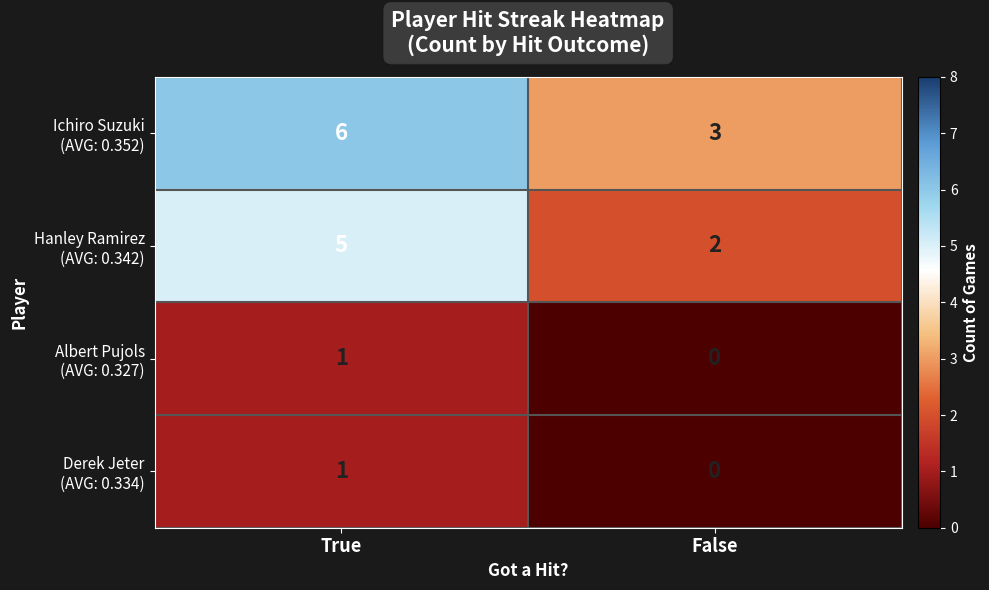

What is the greatest value displayed?

6